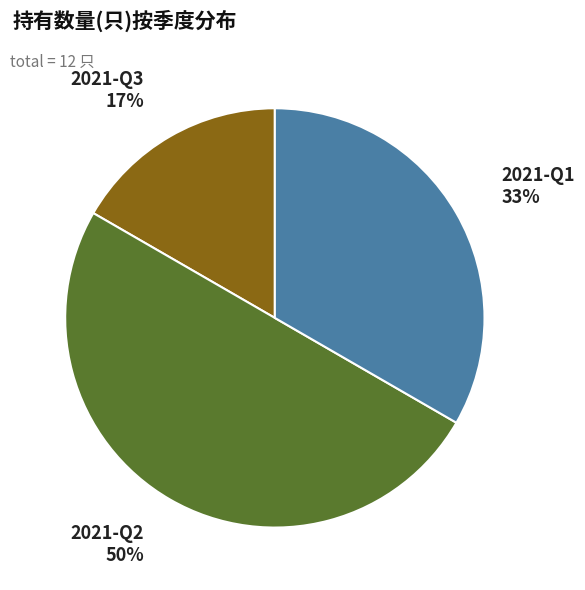

True or false: 2021-Q1 accounts for 46% of the total.

False